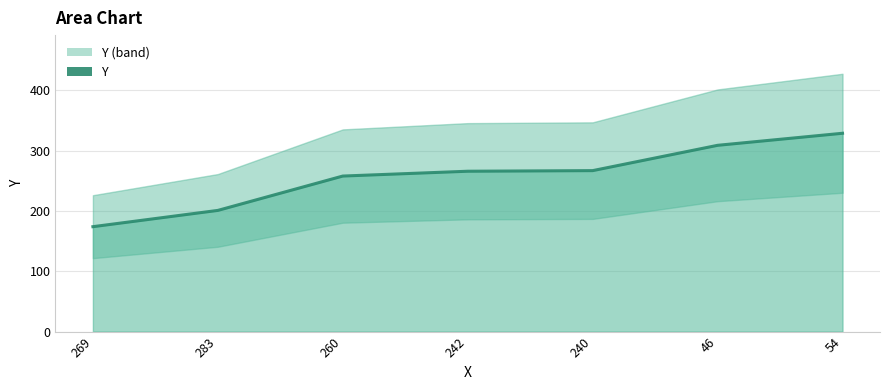

List the labels in order of value, smallest first.

269, 283, 260, 242, 240, 46, 54